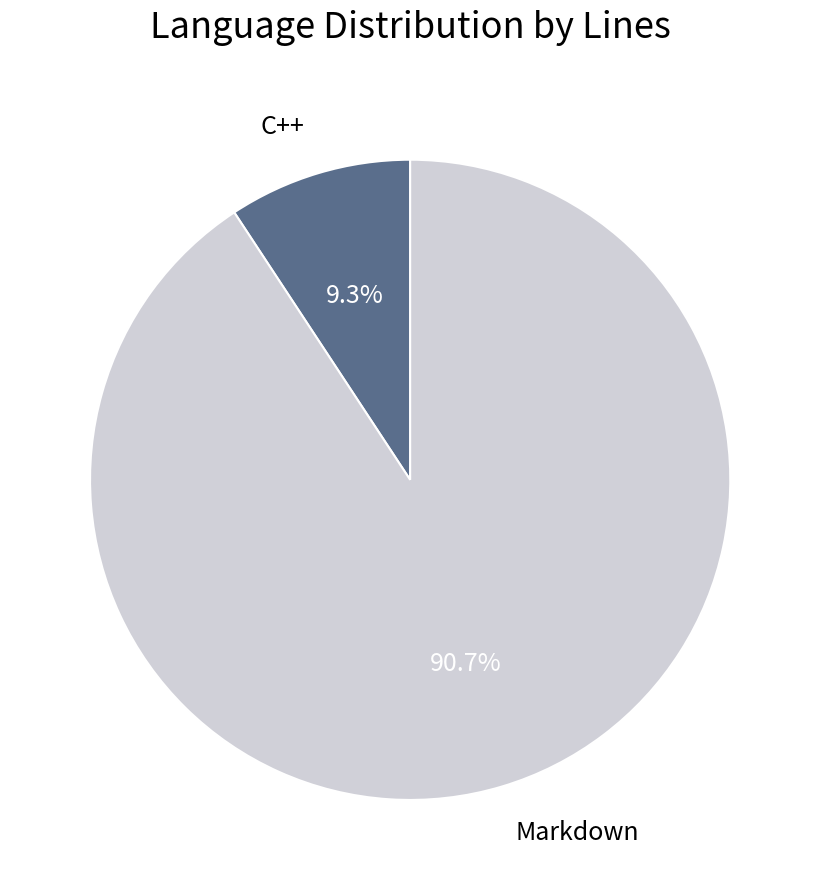

Rank the categories by value from highest to lowest.

Markdown, C++